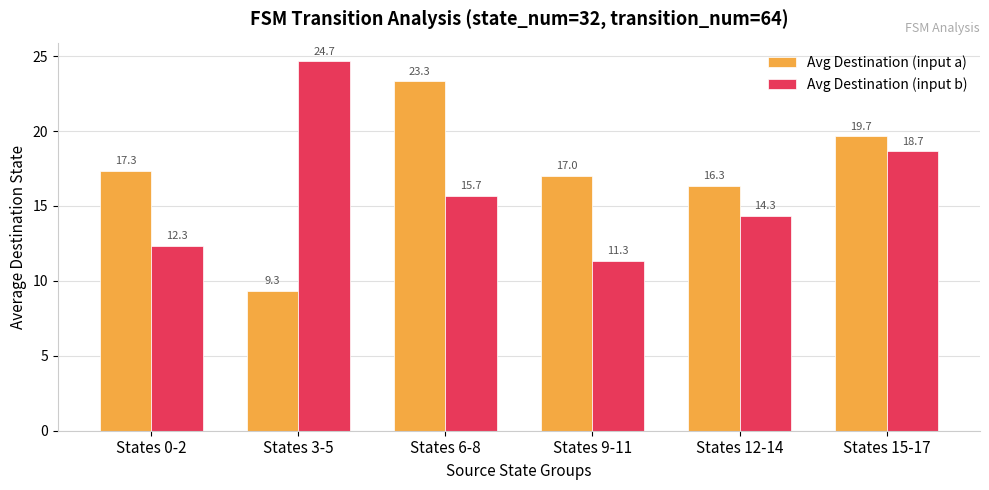

What is the sum of the Avg Destination (input a) values at States 3-5 and States 9-11?

26.3